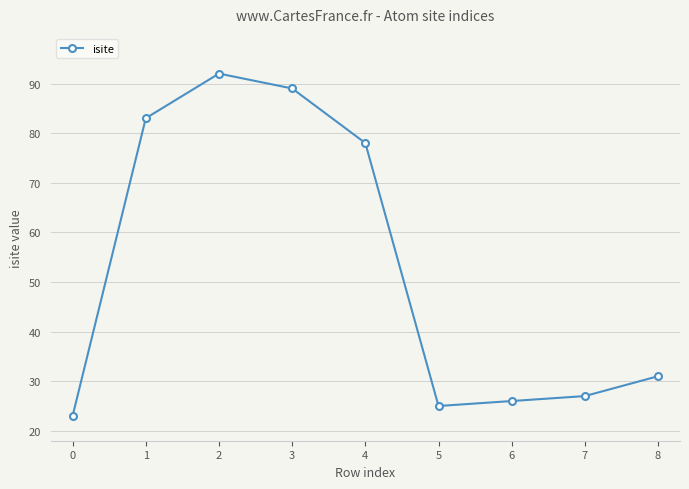

True or false: the data shows 51 at 7.

False